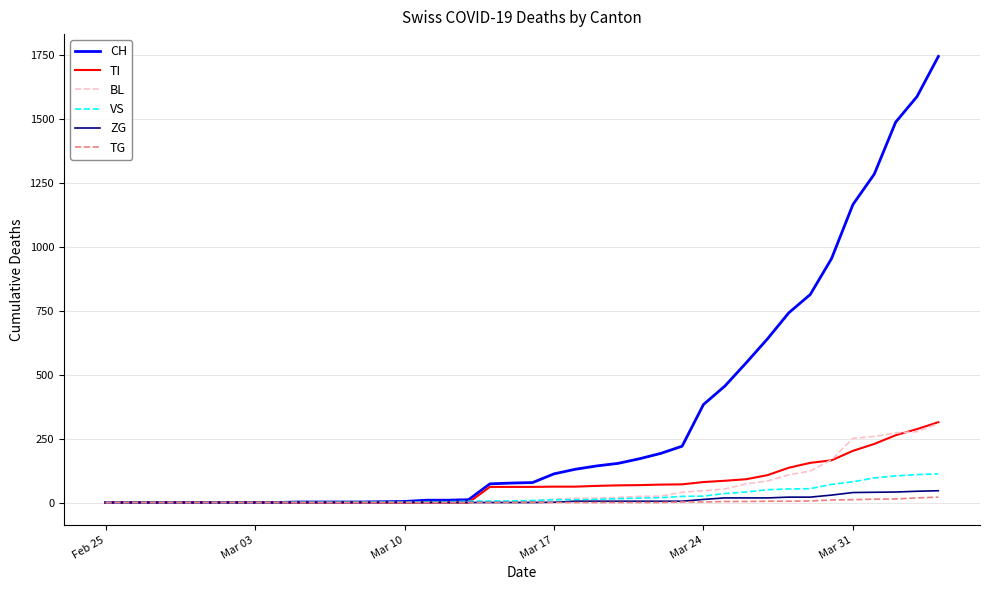

What is the sum of all TI values?

2762